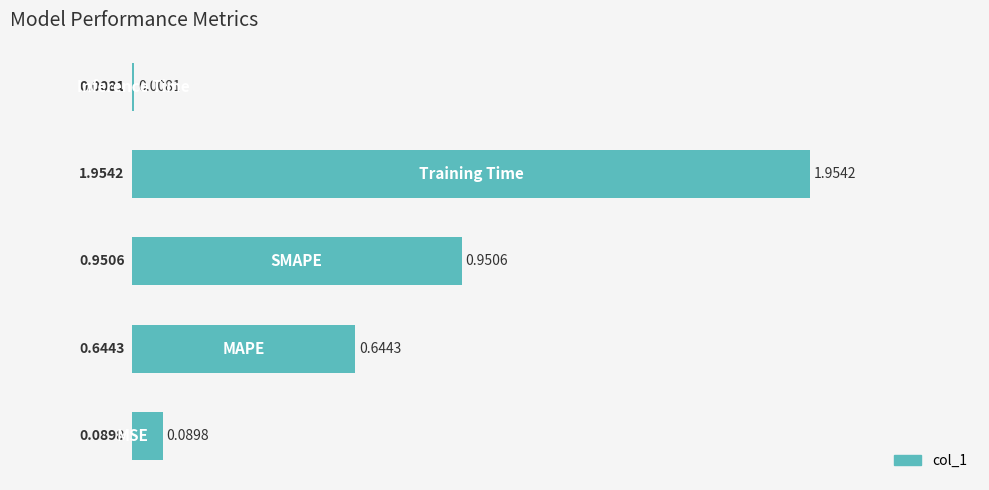

What is the sum of all values?

3.6